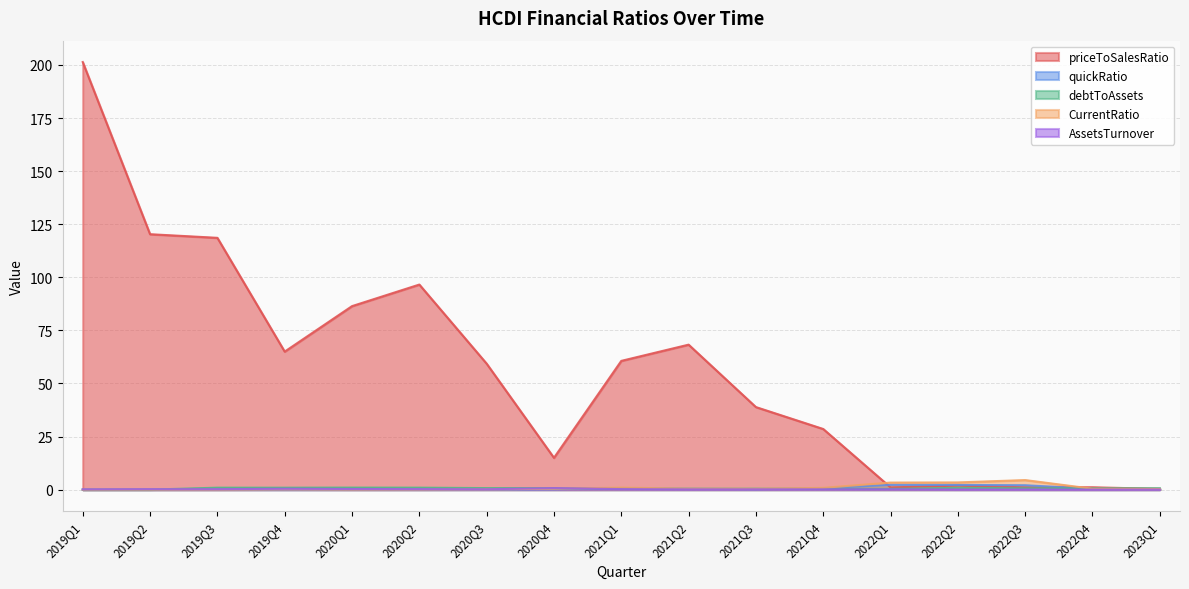

What is the sum of all AssetsTurnover values?

3.4